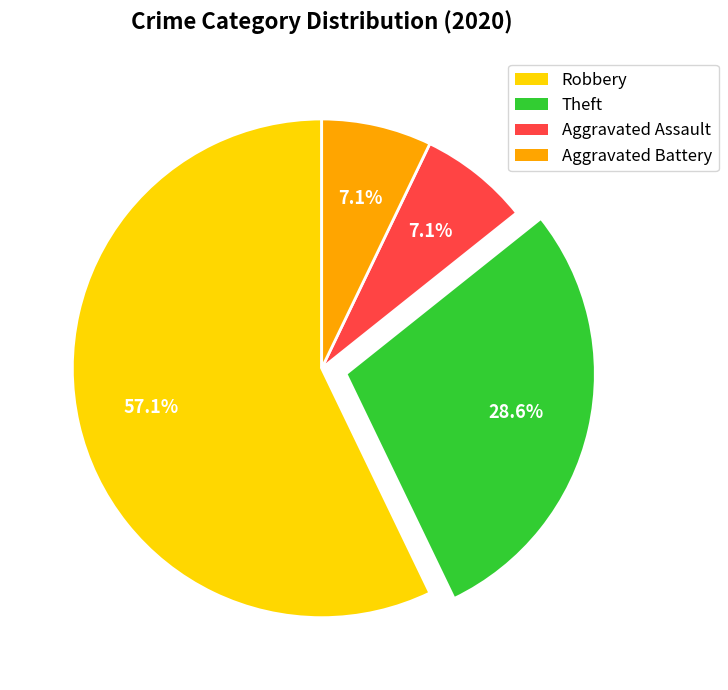

Is there any slice that represents more than half of the pie?

Yes